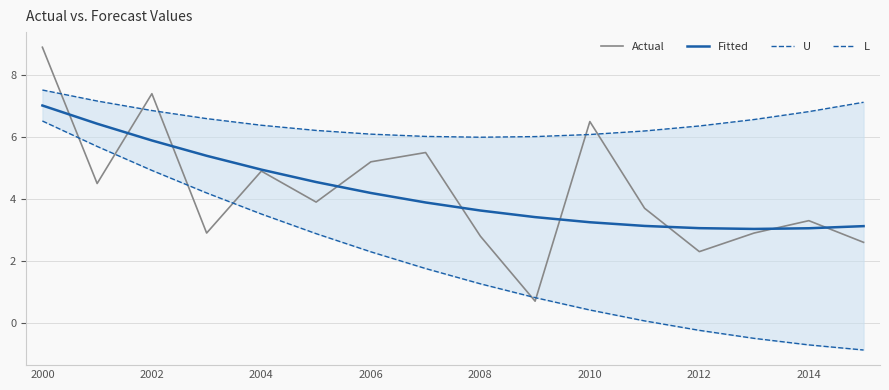

What is the sum of all U values?

104.0